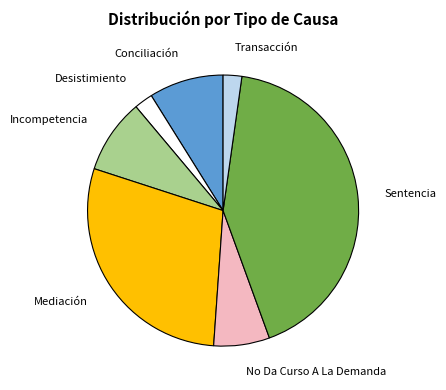

What is the largest slice in the pie chart?

Sentencia